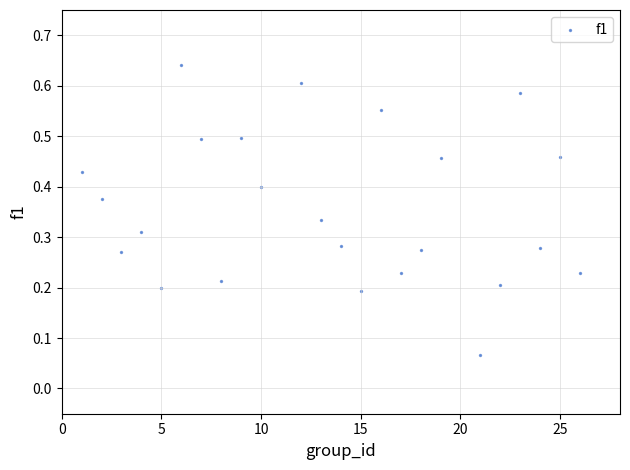

What is the range of X values (max minus min)?

25.0